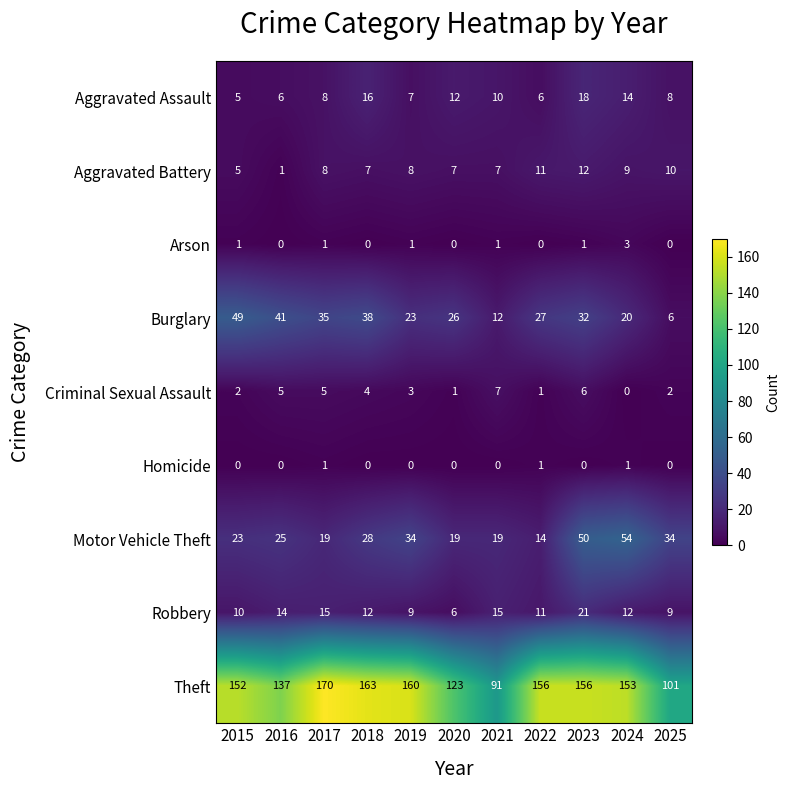

At which category is the sum across all series the highest?

2023